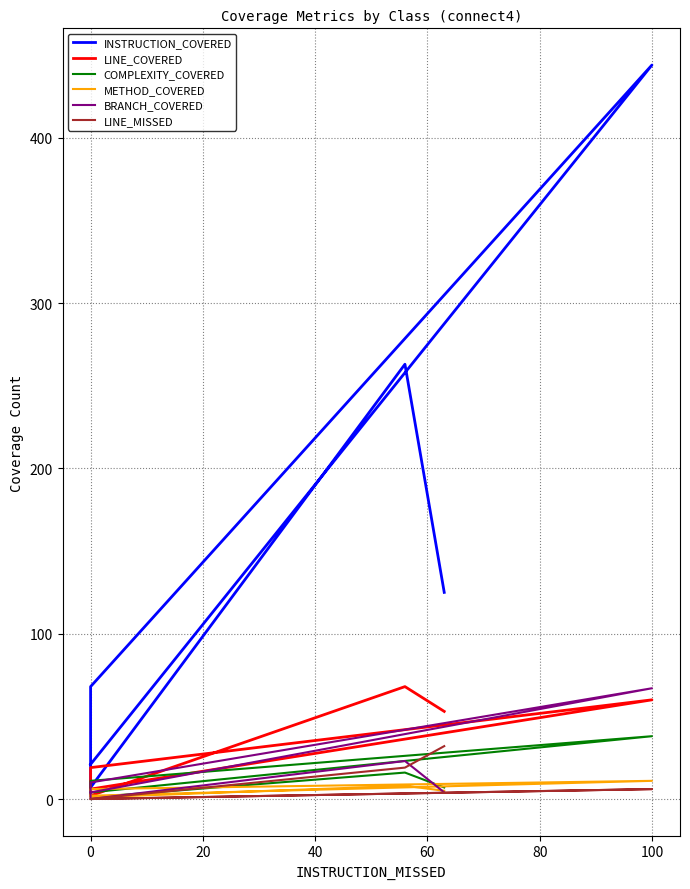

At how many categories does at least one series exceed 341?

1